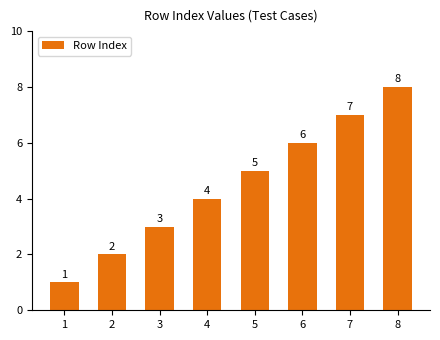

Is it true that the value at 6 is 8?

False